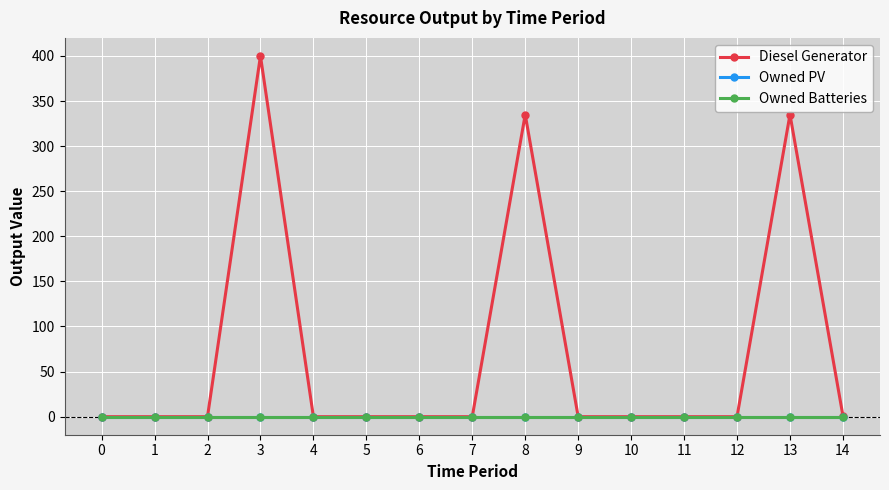

Is this an area chart (filled region under the line)?

No